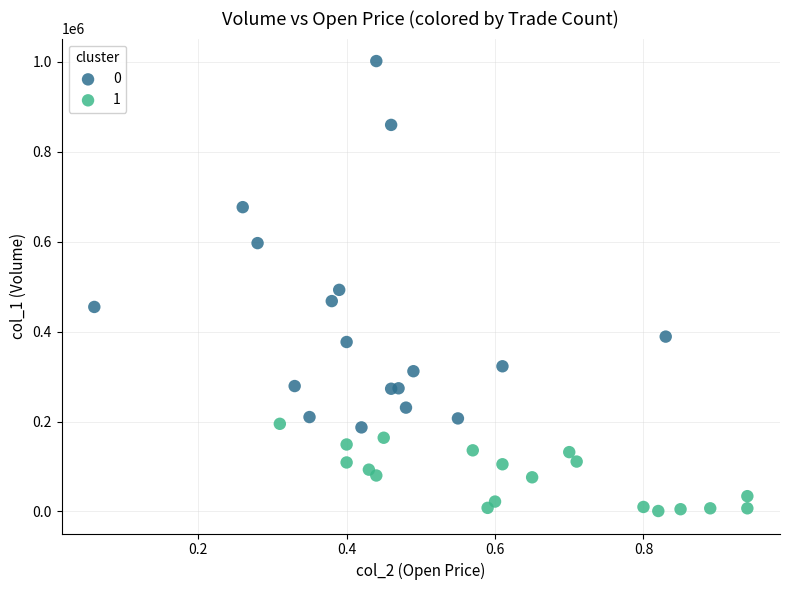

What are all the series names shown in the legend?

0, 1